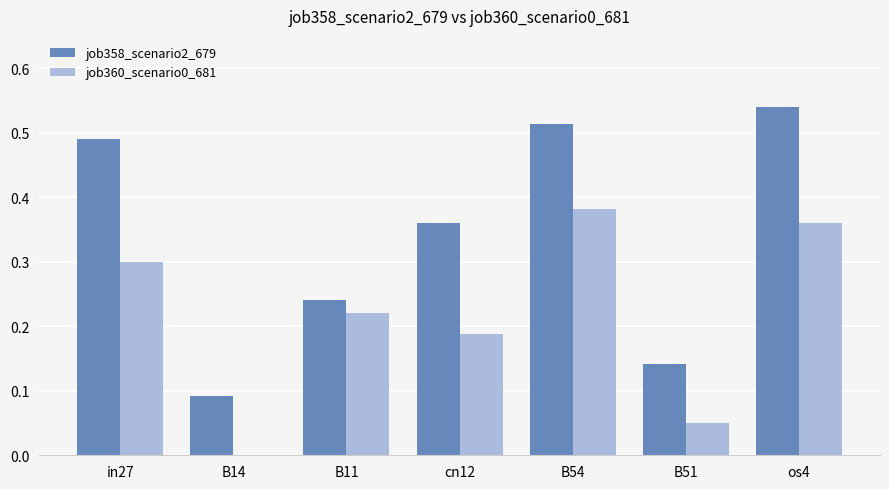

The value of job360_scenario0_681 at B14 is 0.0. True or false?

True